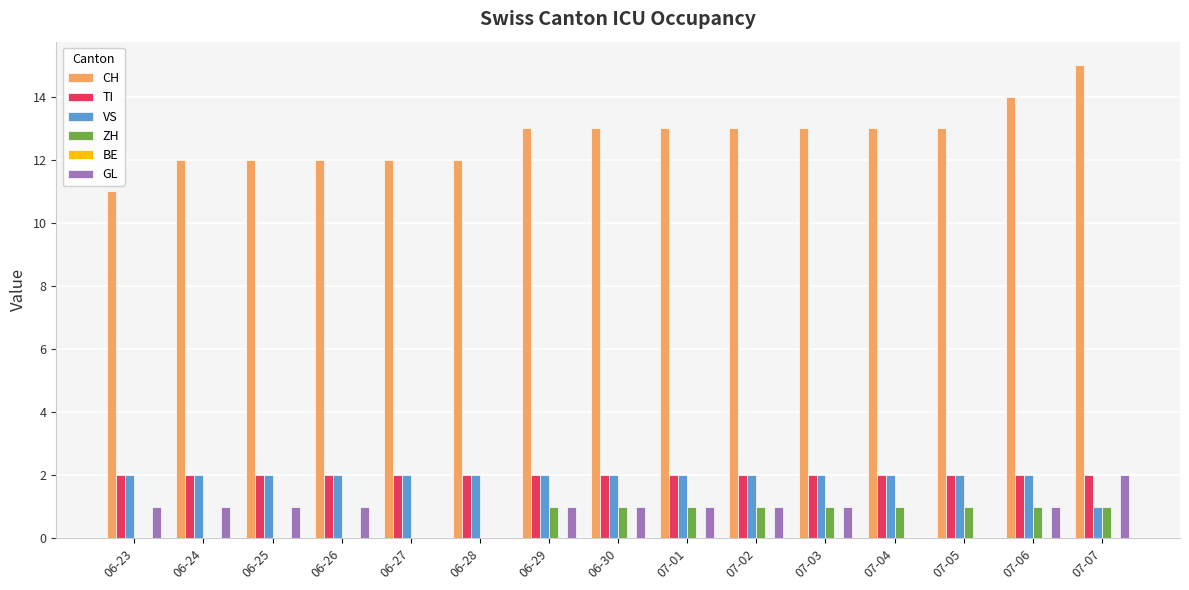

What is the approximate value of TI at 07-01?

2